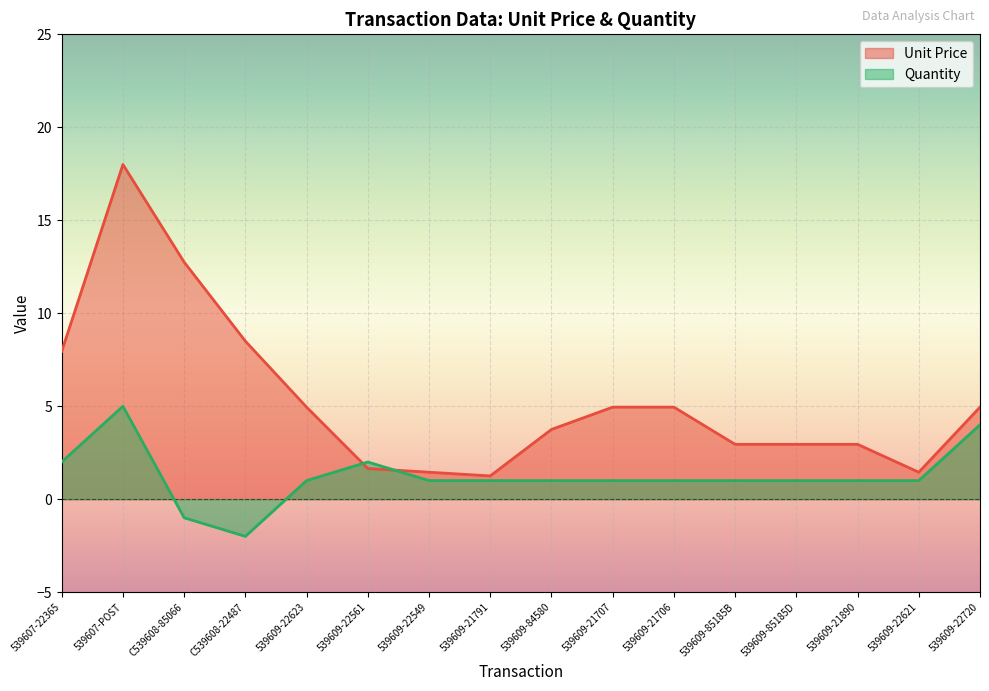

Rank the categories by Quantity value from lowest to highest.

C539608-22487, C539608-85066, 539609-22623, 539609-22549, 539609-21791, 539609-84580, 539609-21707, 539609-21706, 539609-85185B, 539609-85185D, 539609-21890, 539609-22621, 539607-22365, 539609-22561, 539609-22720, 539607-POST